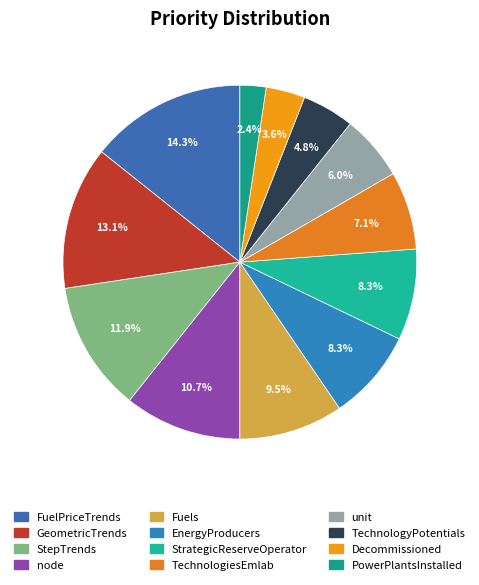

Is there a majority slice in this chart?

No